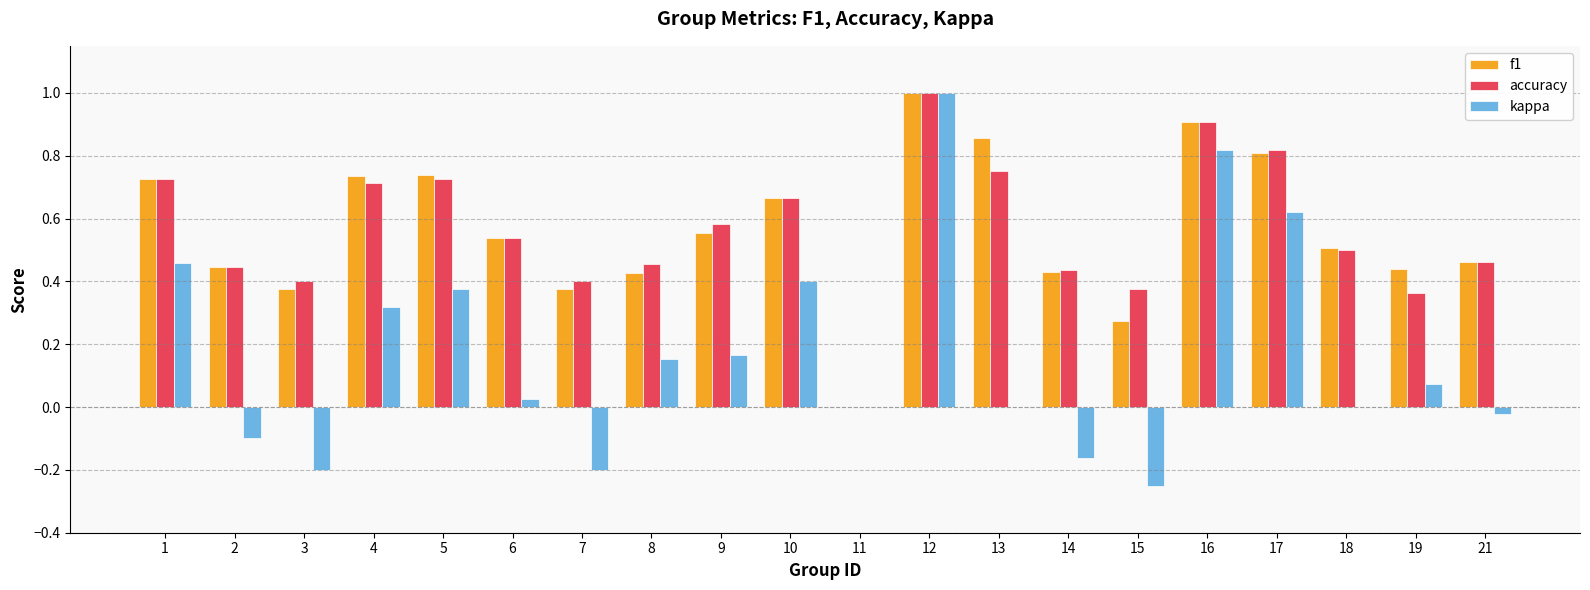

At which category does the chart reach its peak across all series?

12